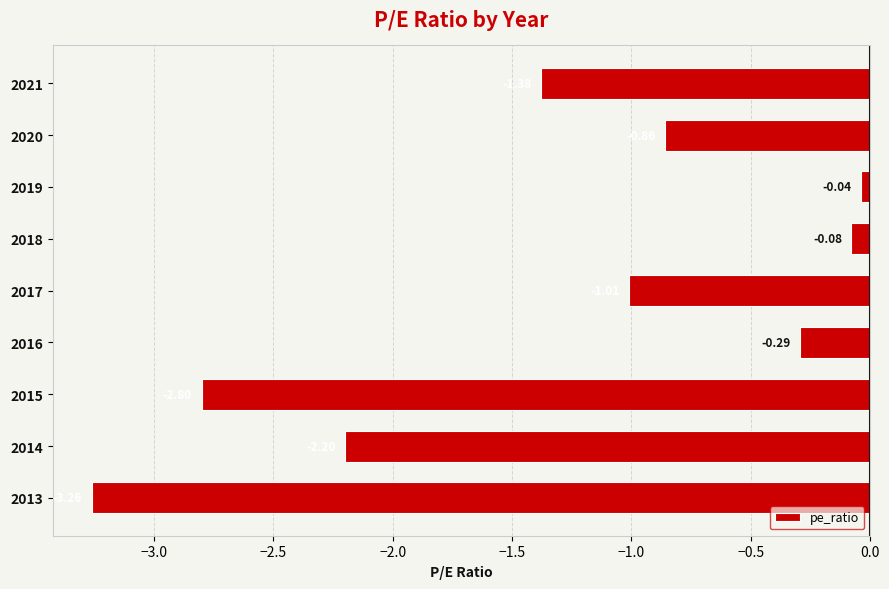

At which label is the value closest to -1?

2017